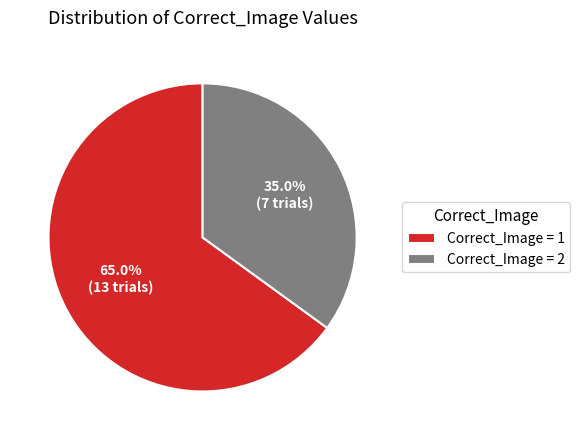

Which has a higher value, Correct_Image = 2 or Correct_Image = 1?

Correct_Image = 1